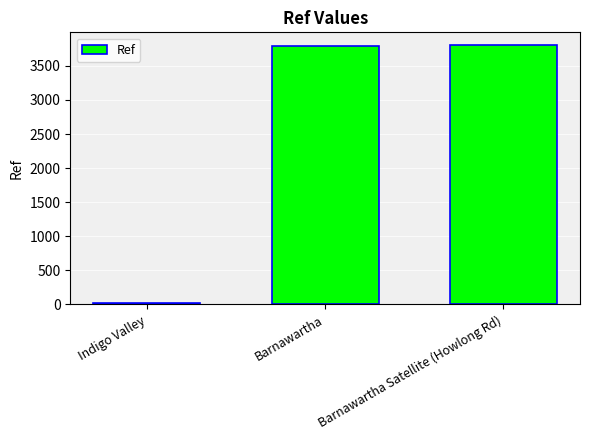

Between Barnawartha Satellite (Howlong Rd) and Indigo Valley, which is larger?

Barnawartha Satellite (Howlong Rd)